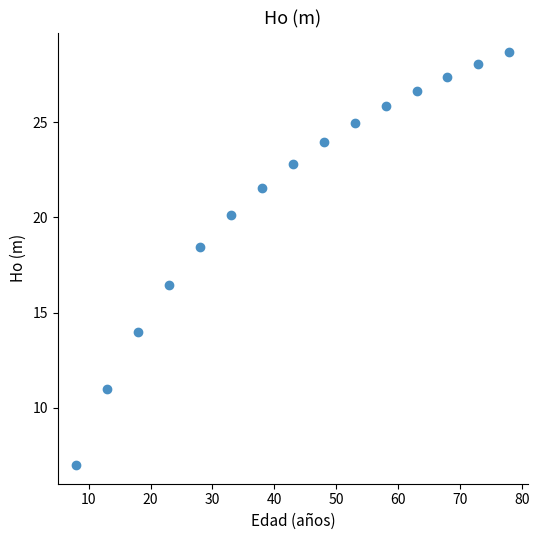

What is the range of X values (max minus min)?

70.0